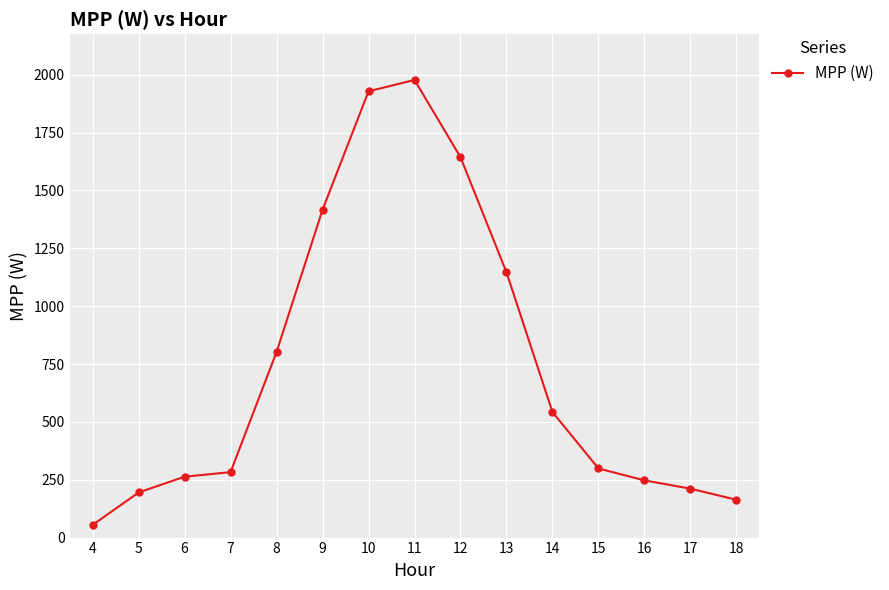

How many data points are less than 298?

7